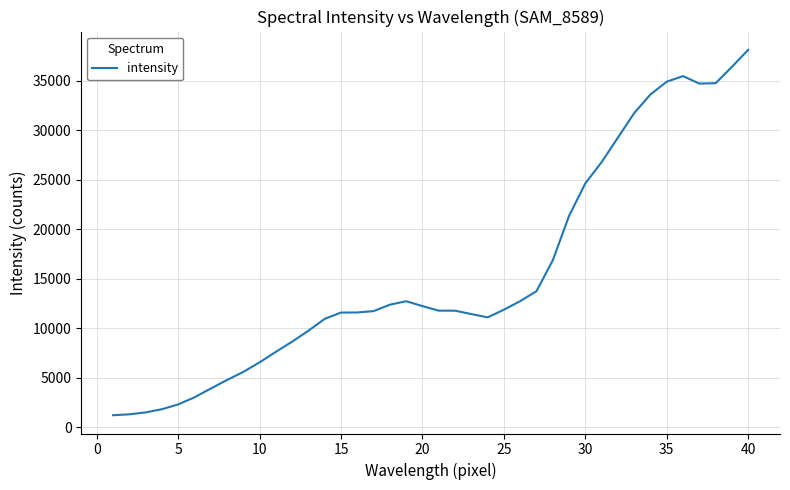

What is the greatest value displayed?

38132